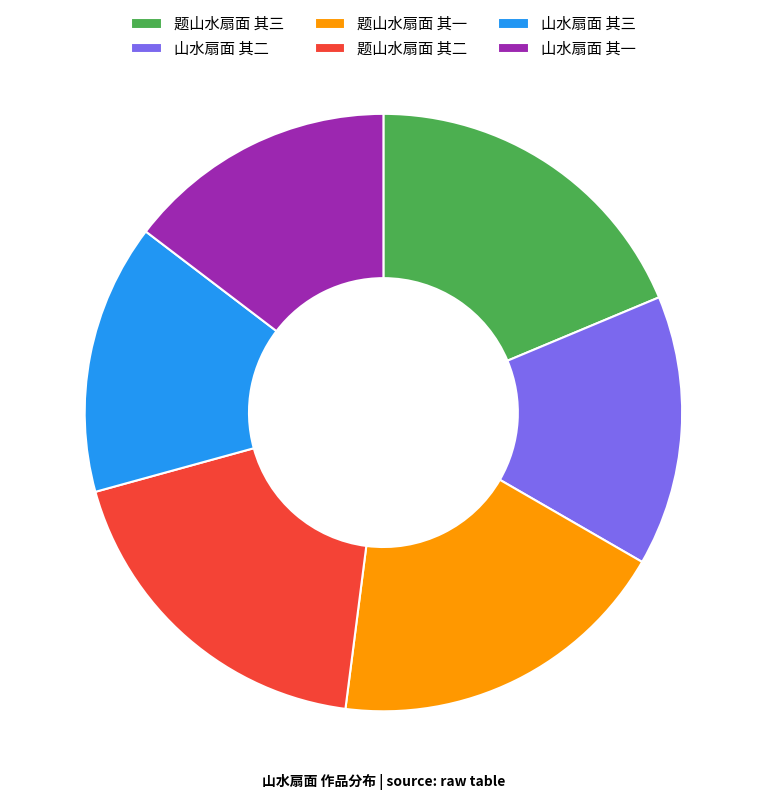

Which has a higher value, 山水扇面 其一 or 题山水扇面 其三?

题山水扇面 其三